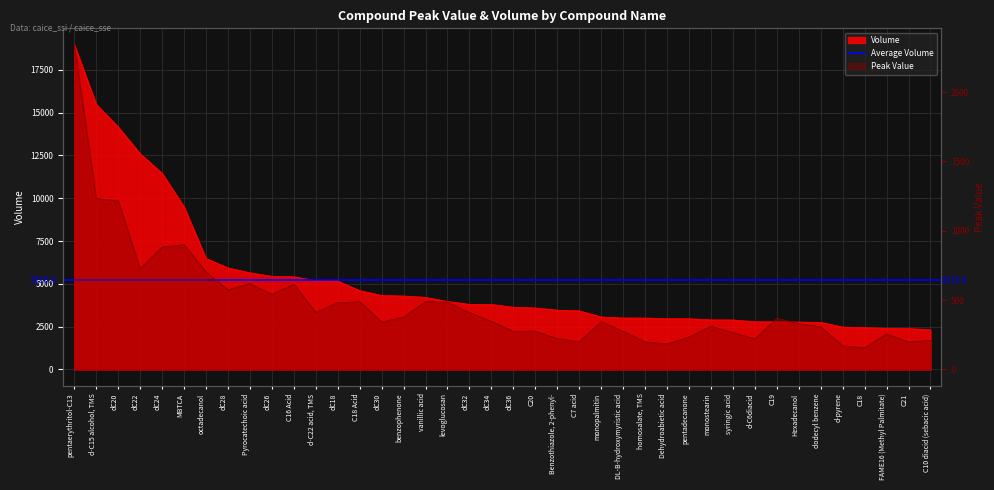

What is the greatest value displayed?

18966.0